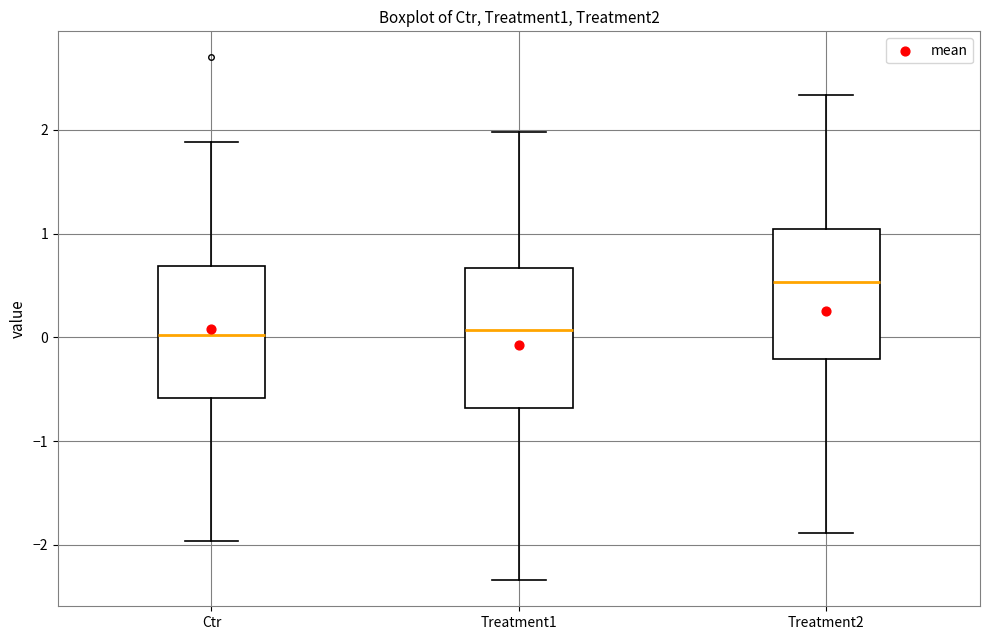

Reading left to right, read every box against the y-axis: the position of its median line, the range the box covers, and the ends of its whiskers. The values are not printed on the chart, so give them approximately, as read against the axis.

Ctr: median 0.0, box -0.6 to 0.7, whiskers -2.0 to 1.9
Treatment1: median 0.1, box -0.7 to 0.7, whiskers -2.3 to 2.0
Treatment2: median 0.5, box -0.2 to 1.0, whiskers -1.9 to 2.3